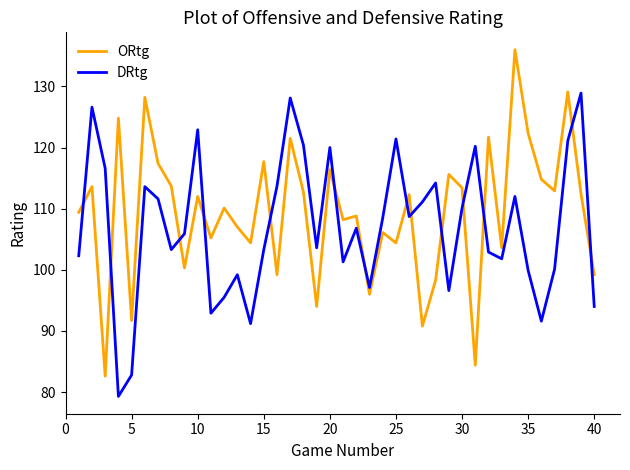

What is the highest value of the ORtg series?

136.0